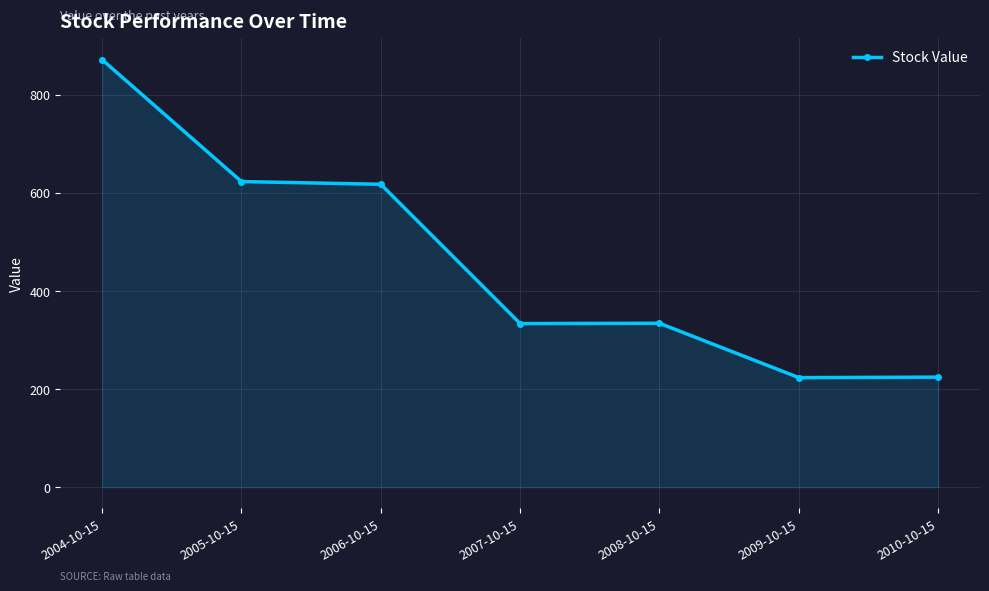

Approximately how many times larger is the value at 2009-10-15 compared to 2005-10-15?

0.4